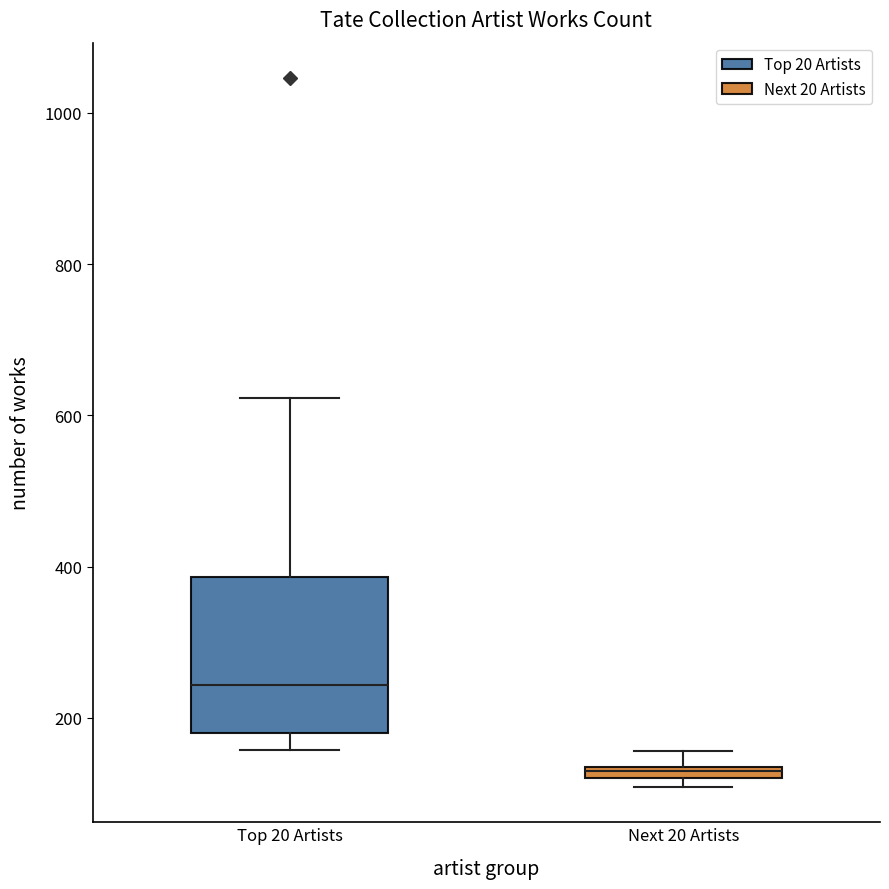

Which box is the tallest, from its lower edge to its upper edge?

Top 20 Artists